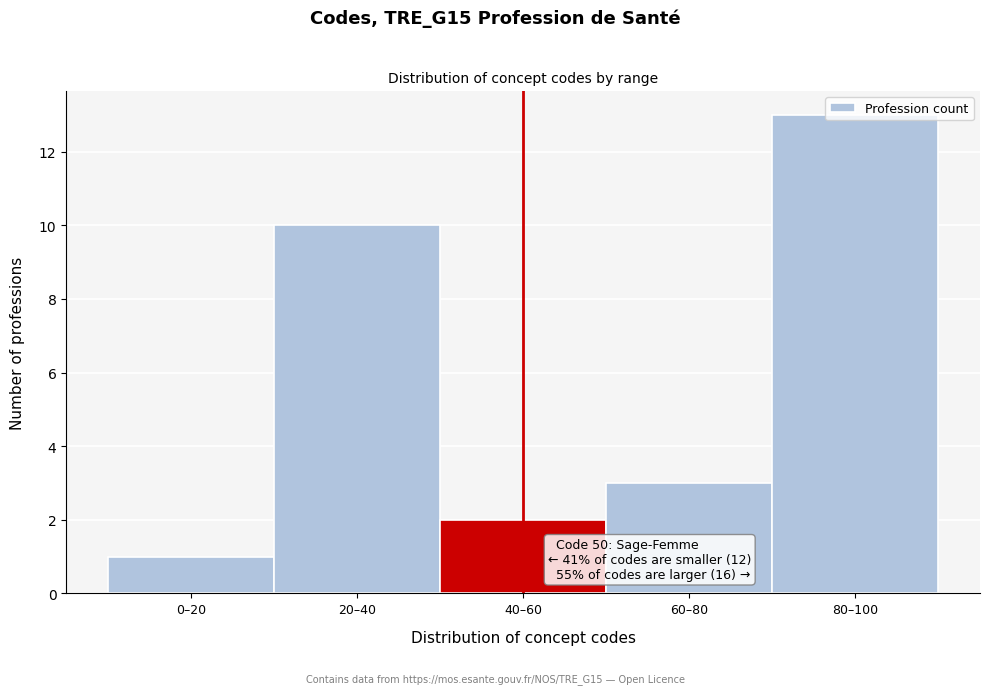

What is the change in value from 0–20 to 20–40?

+9